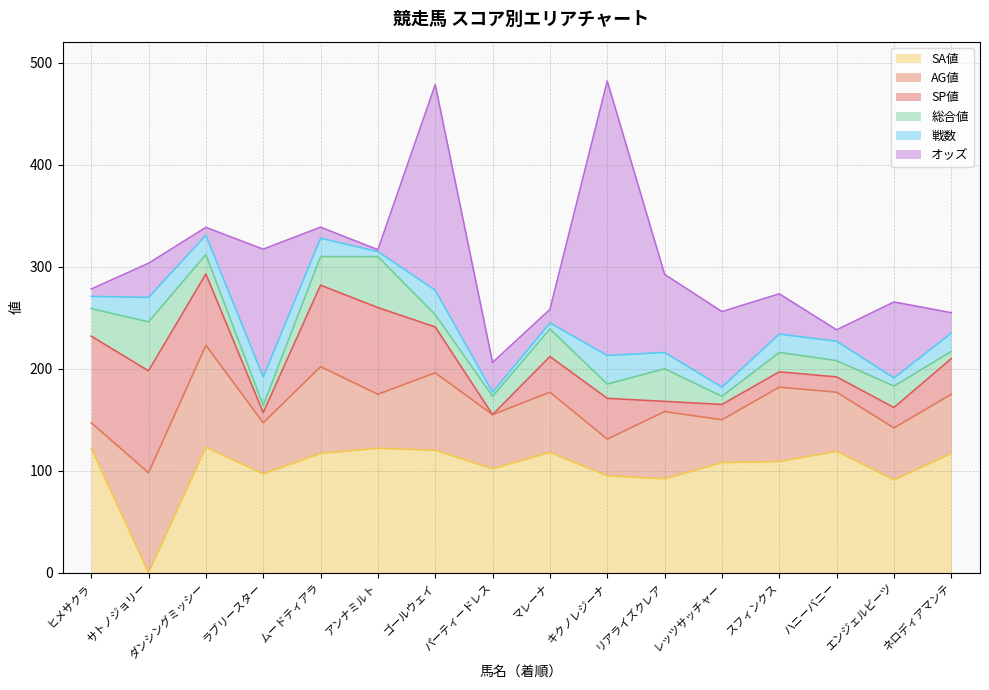

Which series has the largest range (max minus min)?

オッズ